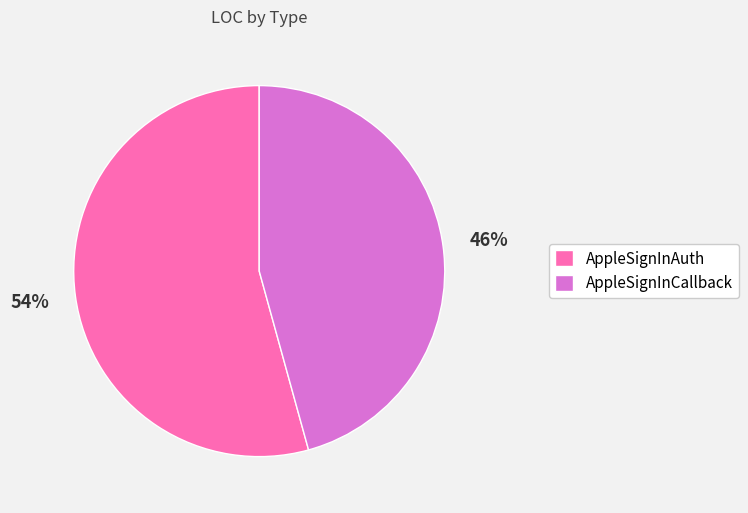

Is it true that AppleSignInCallback is 46% of the pie?

True